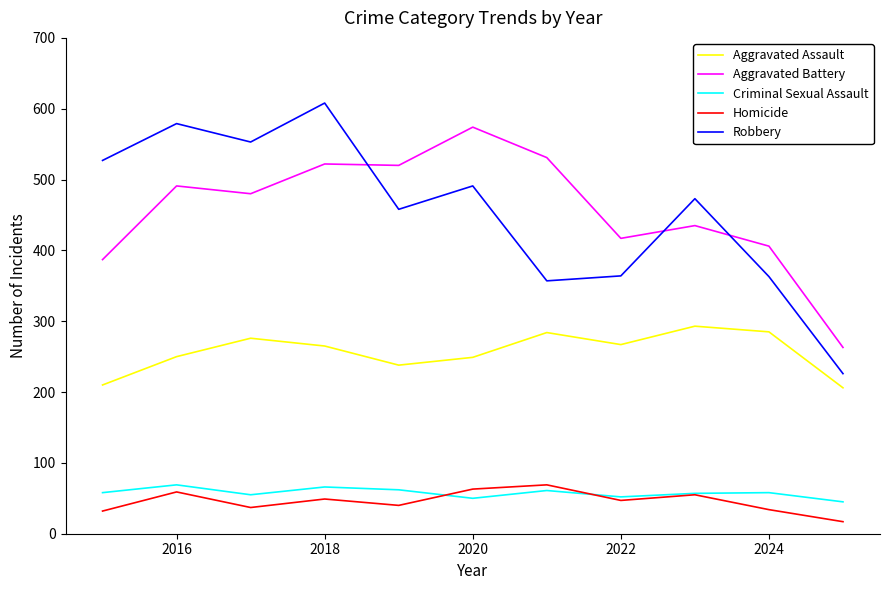

Which series has the largest range (max minus min)?

Robbery